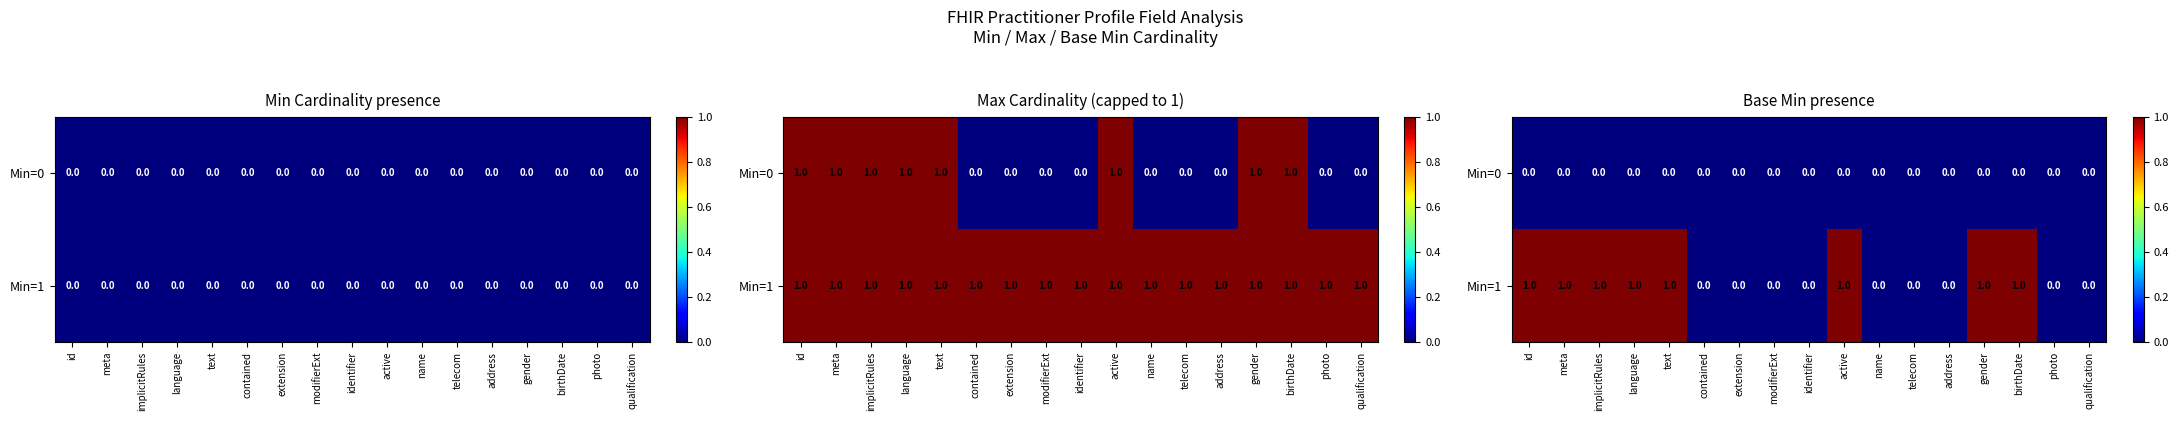

What is the greatest value displayed?

1